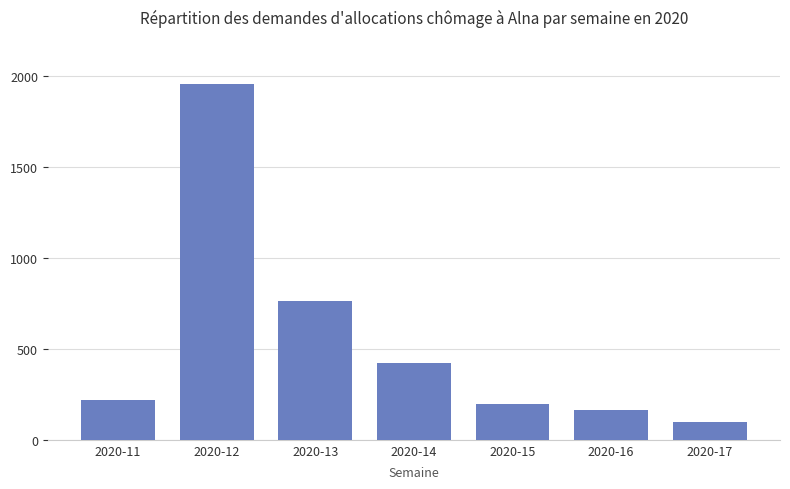

How many categories are shown in the chart?

7